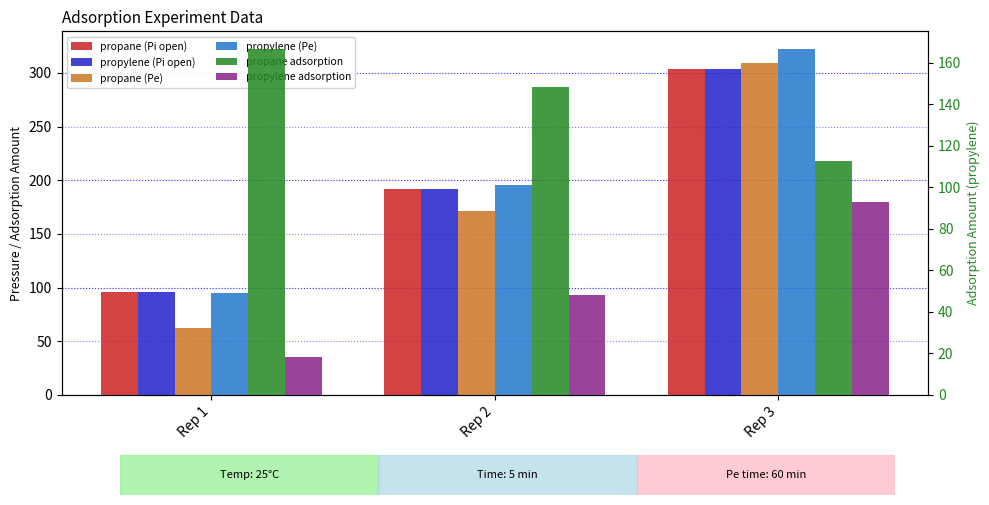

Reading right to left, what are all the values shown in this chart?

propane (Pi open): Rep 3=303.9	Rep 2=192.1	Rep 1=95.7
propylene (Pi open): Rep 3=304.0	Rep 2=192.2	Rep 1=95.9
propane (Pe): Rep 3=309.5	Rep 2=171.3	Rep 1=62.1
propylene (Pe): Rep 3=322.7	Rep 2=195.2	Rep 1=94.9
propane adsorption: Rep 3=112.7	Rep 2=148.2	Rep 1=166.9
propylene adsorption: Rep 3=92.8	Rep 2=48.2	Rep 1=18.3